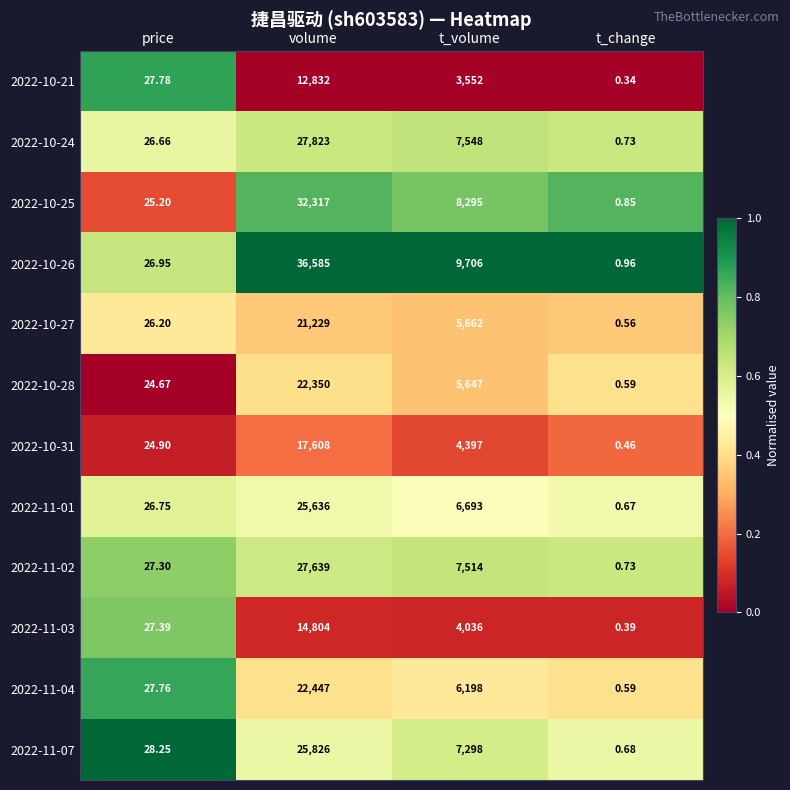

At how many categories does at least one series exceed 0?

4